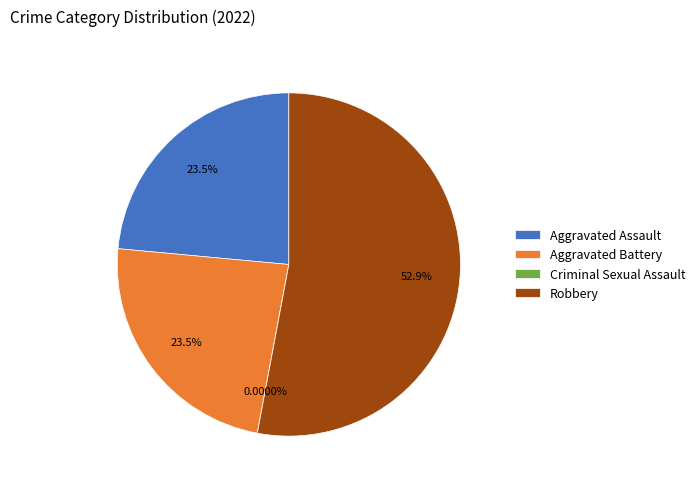

How many slices are in this pie chart?

4